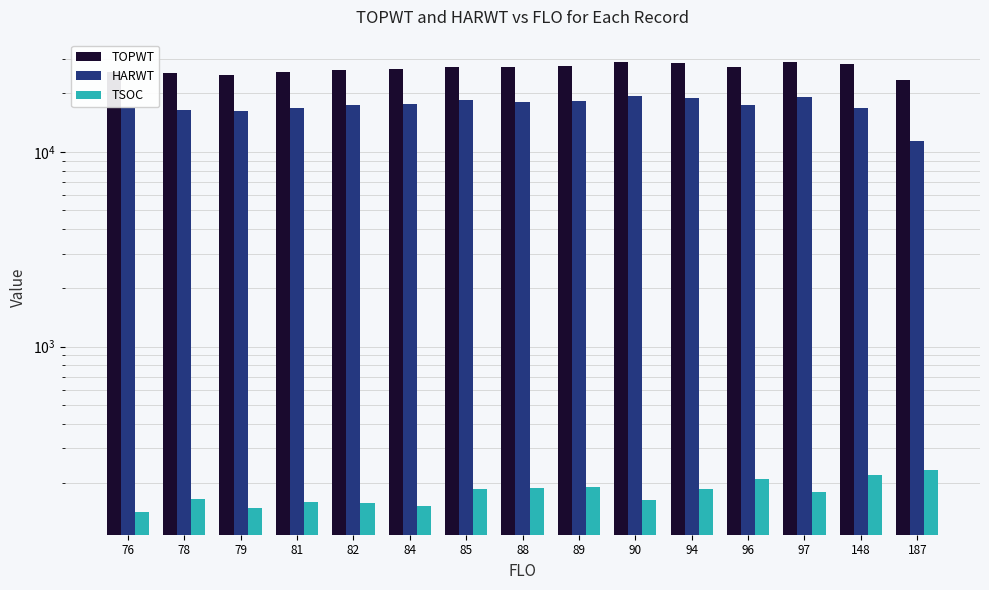

How many data points in TOPWT are above 27285?

7